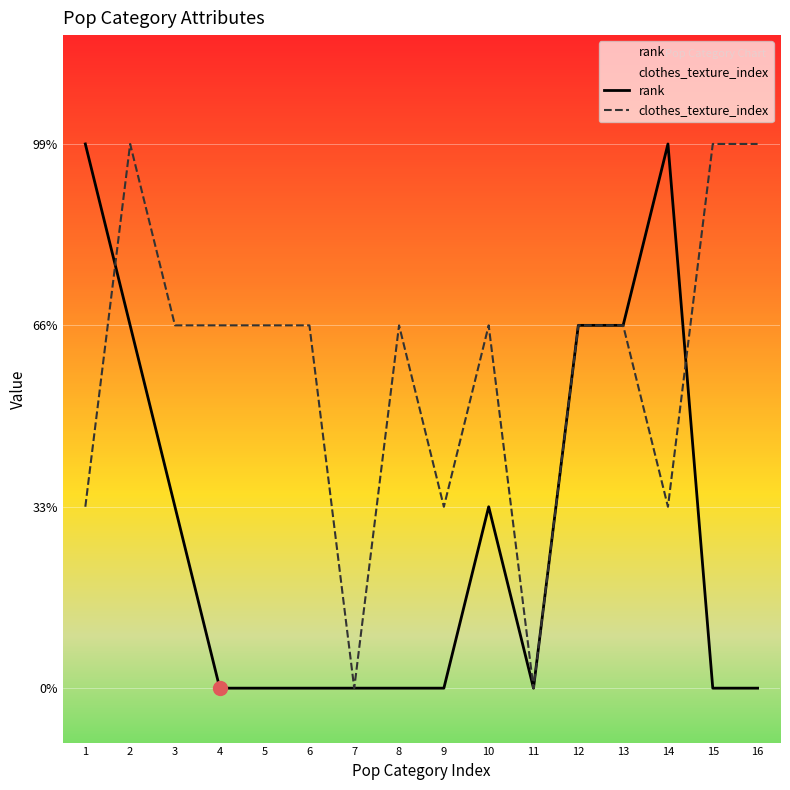

In rank, how many points are lower than both neighbors (excluding endpoints)?

1